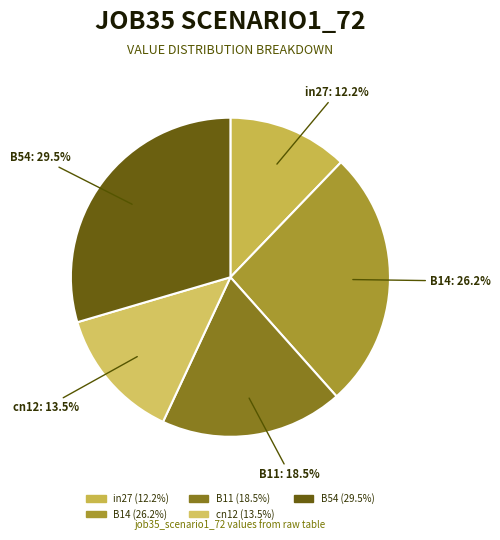

Does any single category account for the majority?

No